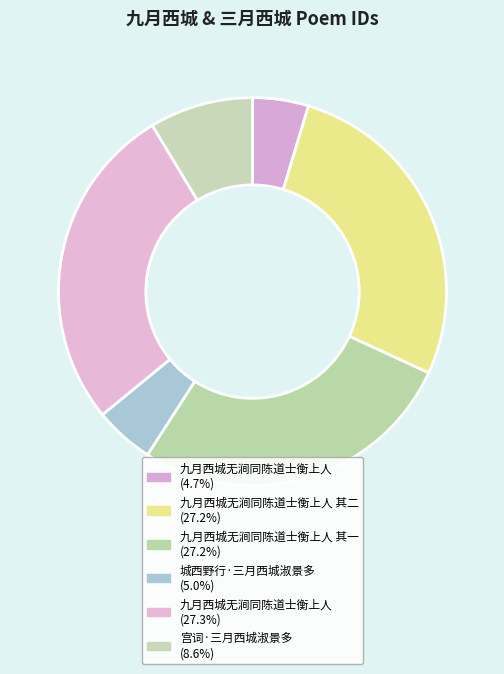

What is the smallest slice in the pie chart?

九月西城无涧同陈道士衡上人